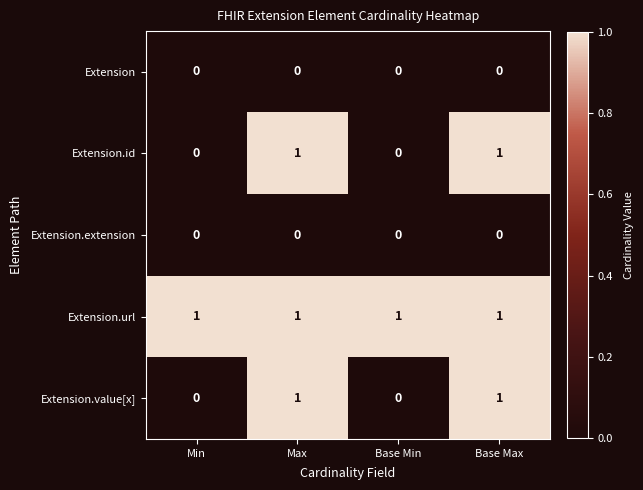

Reading right to left, list all the values displayed in this chart.

Extension: 0	0	0	0
Extension.id: 1	0	1	0
Extension.extension: 0	0	0	0
Extension.url: 1	1	1	1
Extension.value[x]: 1	0	1	0